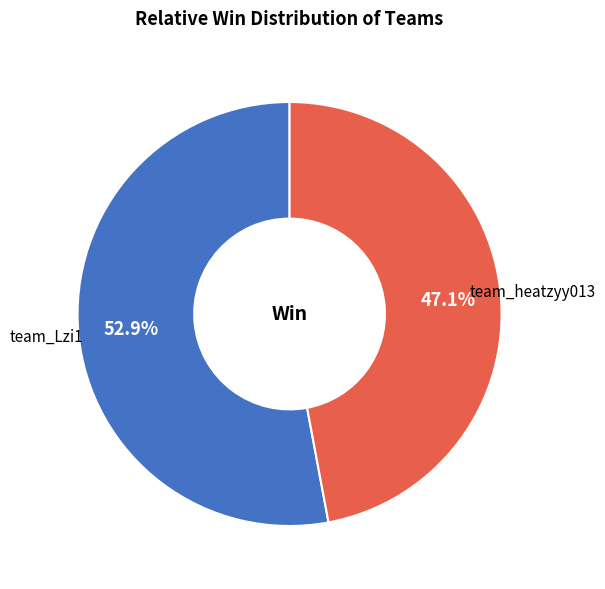

To the nearest percent, what portion does team_heatzyy013 represent?

47%